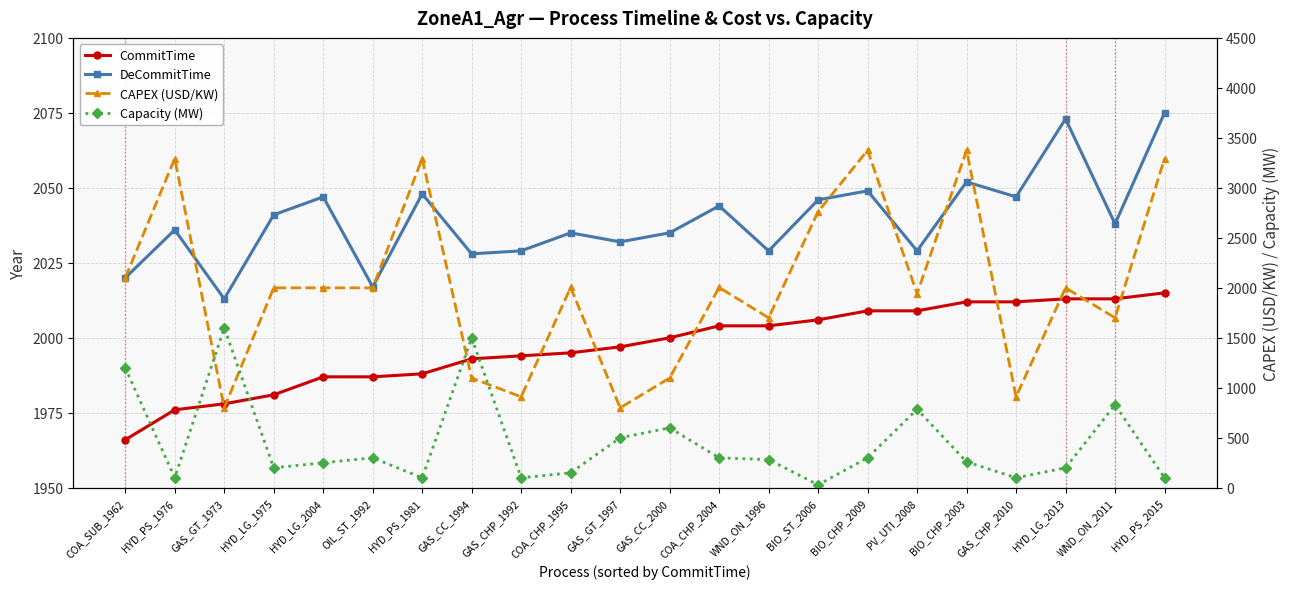

At which label does DeCommitTime reach its minimum?

GAS_GT_1973